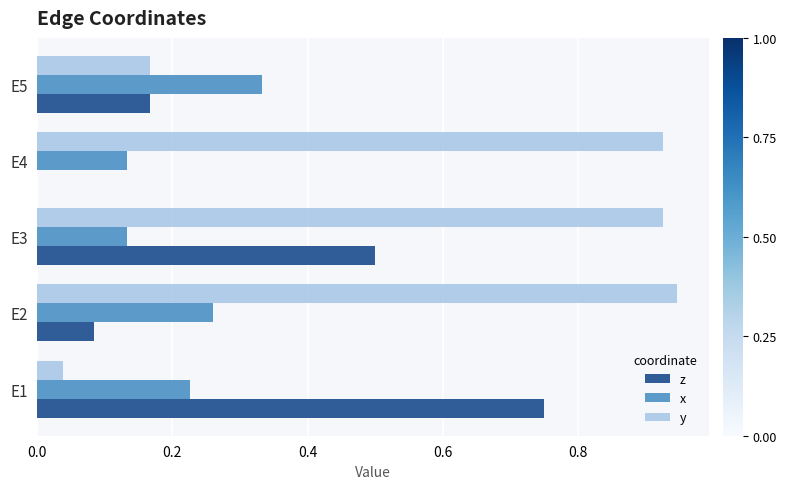

What is the total value across all series at E4?

1.1